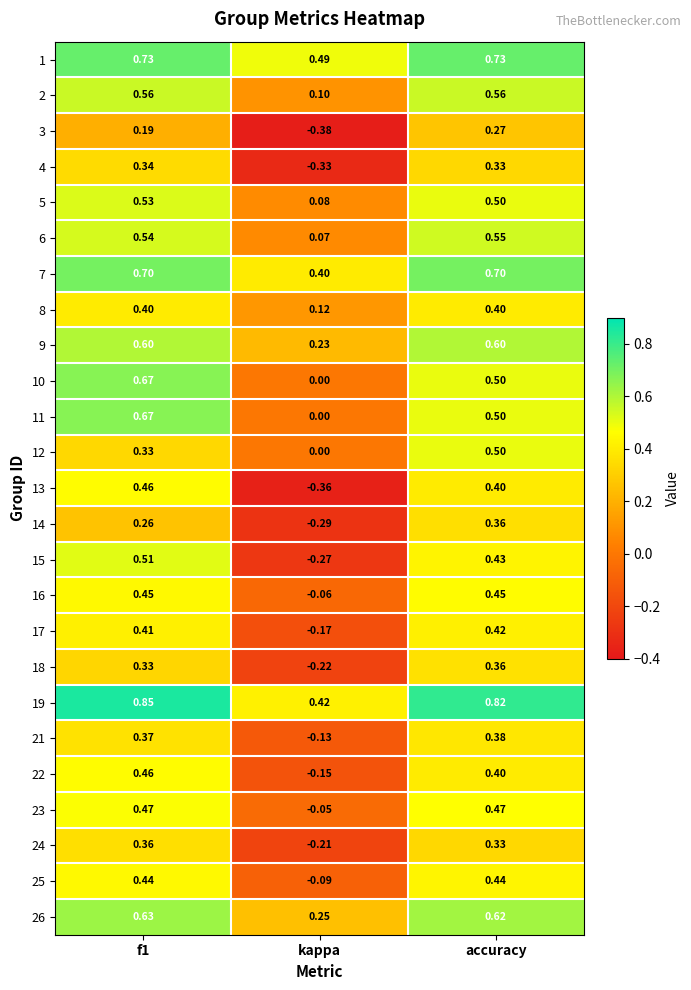

At which label is 15 closest to 0?

kappa